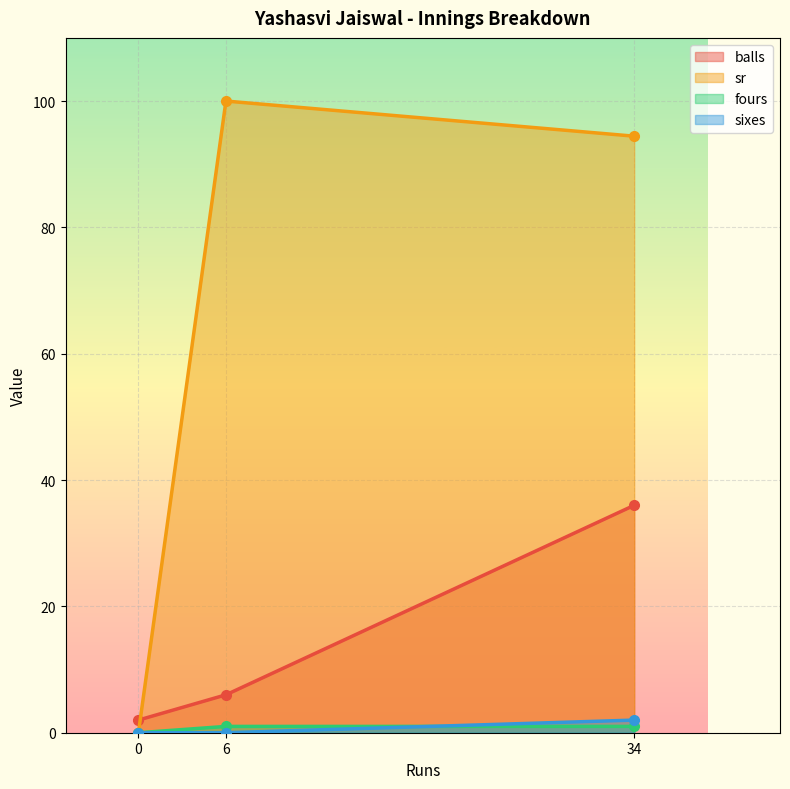

The value of balls at 6 is 130.6. True or false?

False